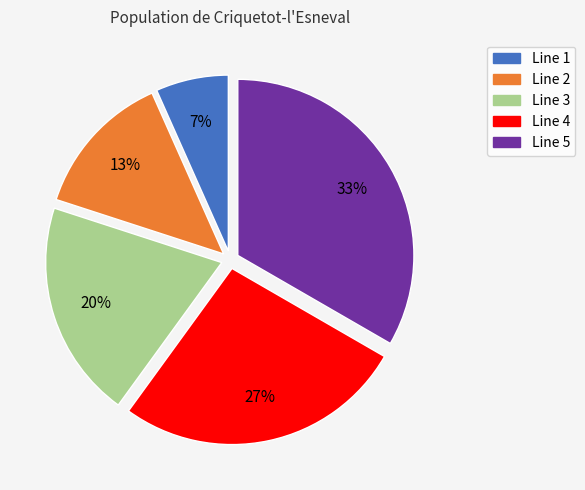

Does Line 4 account for over 50% of the chart?

No